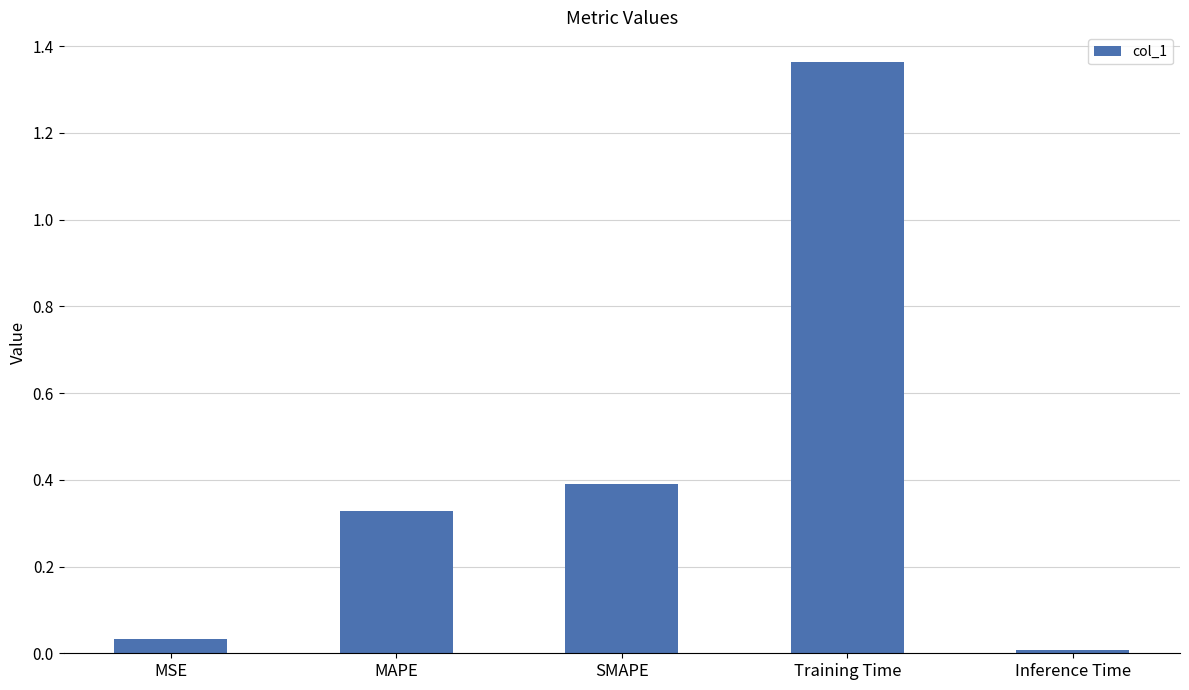

Rank the categories by value from lowest to highest.

Inference Time, MSE, MAPE, SMAPE, Training Time